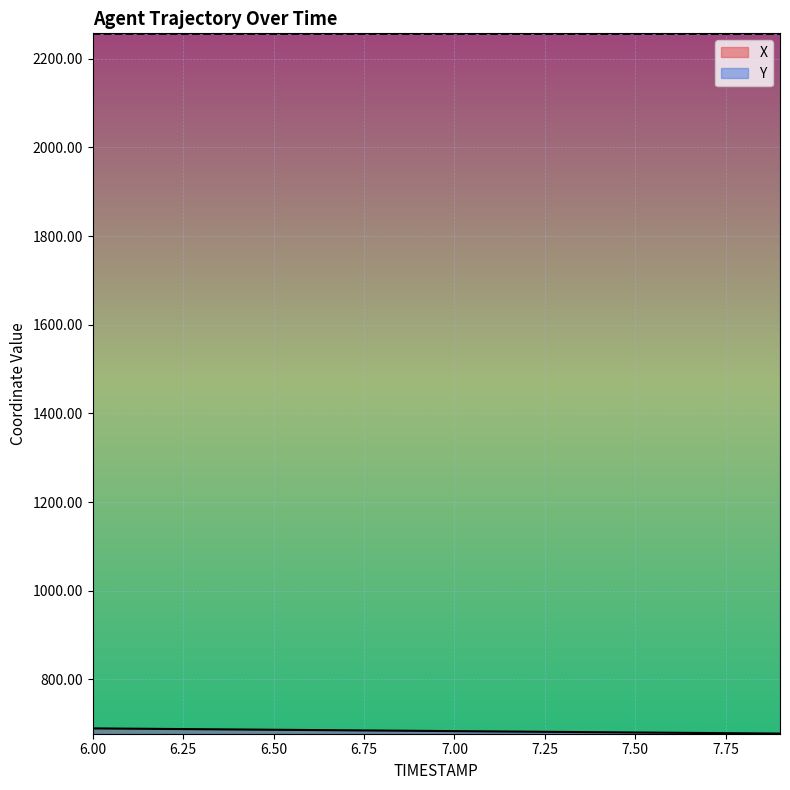

What is the lowest value of the Y series?

2255.6